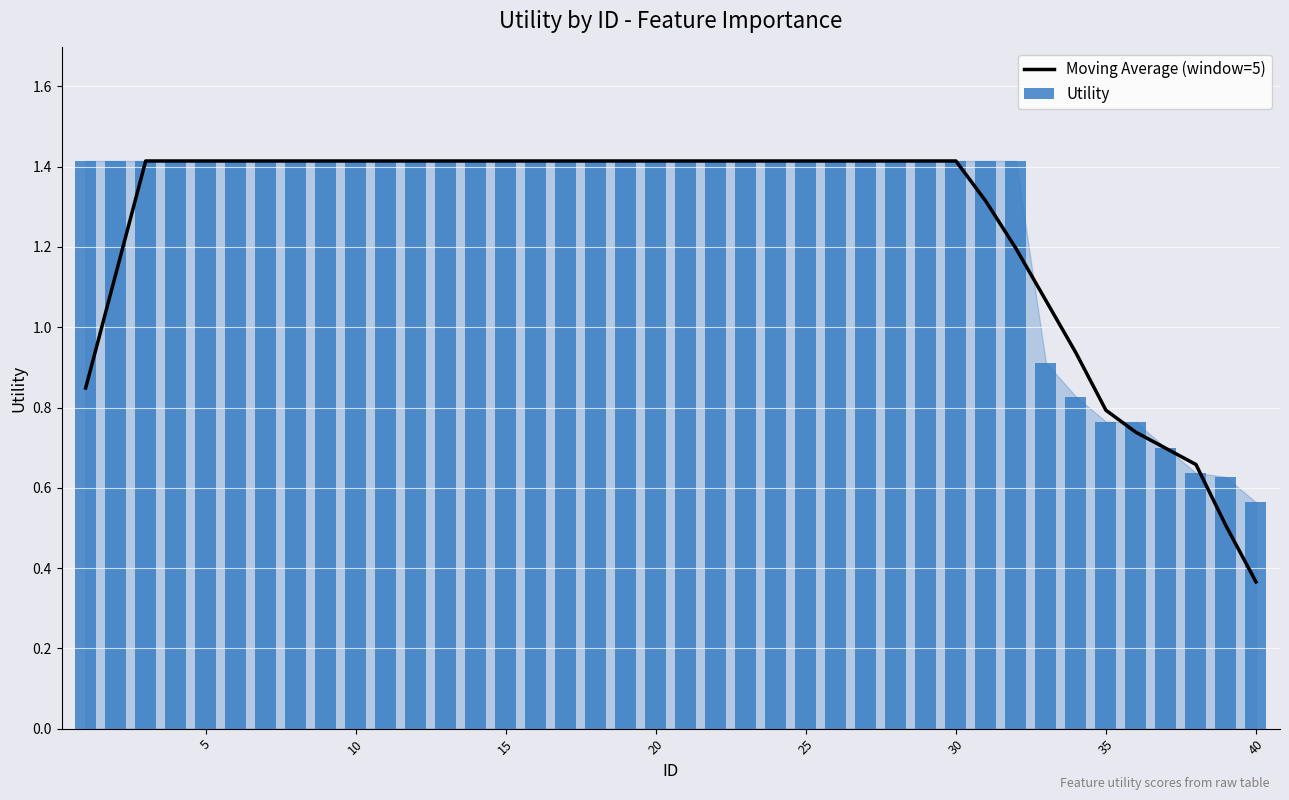

Rank the series by their maximum value, from highest to lowest.

Moving Average (window=5), Utility